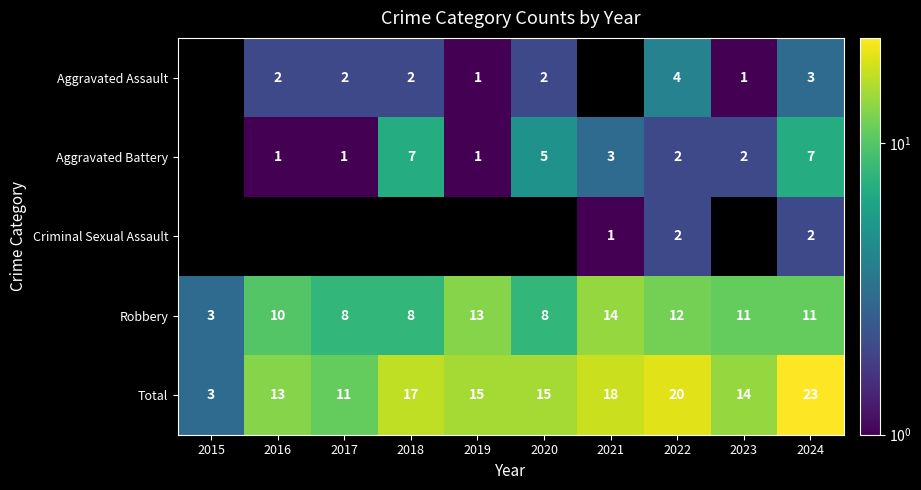

Count the number of categories in the chart.

10